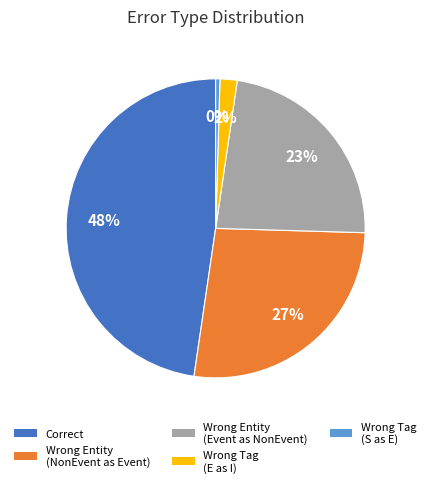

Is there any slice that represents more than half of the pie?

No